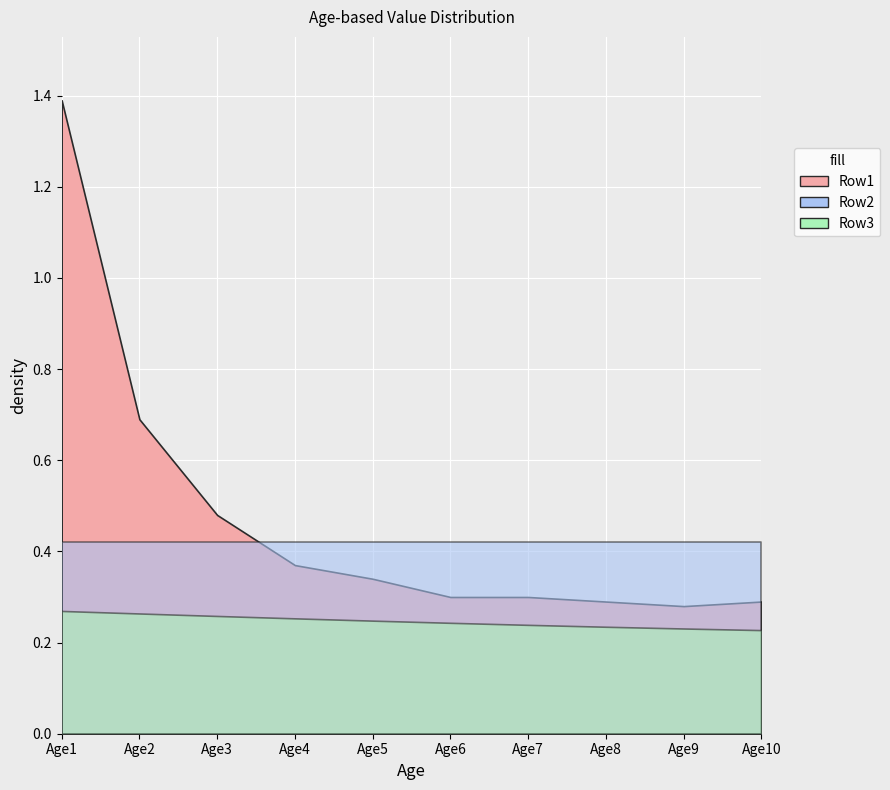

What is the total value across all series at Age5?

1.0